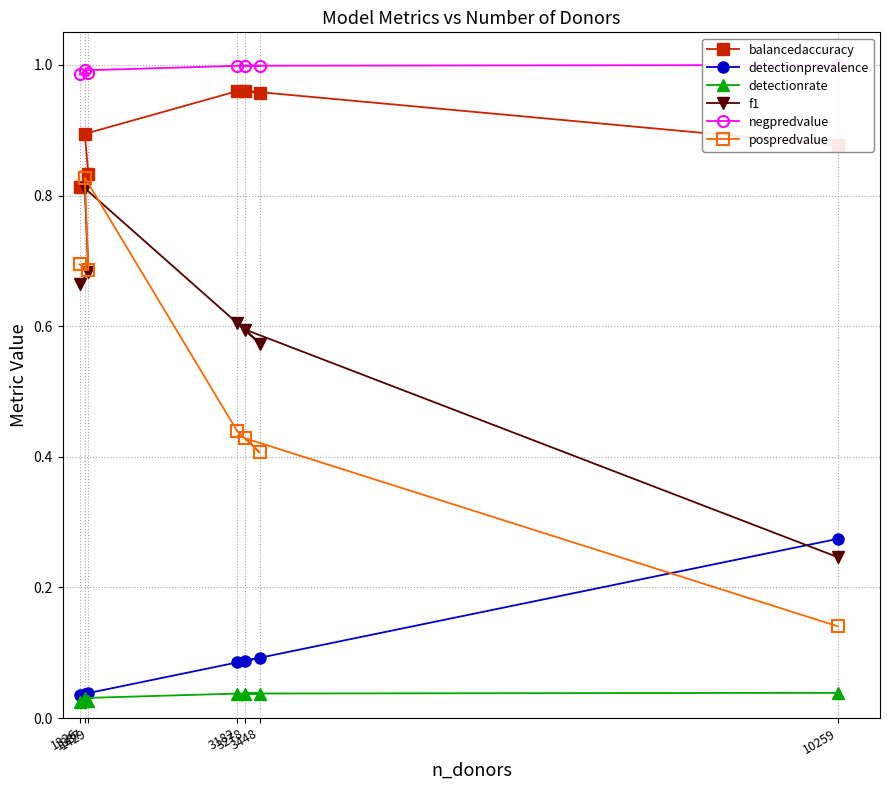

How many lines are shown in the chart?

6